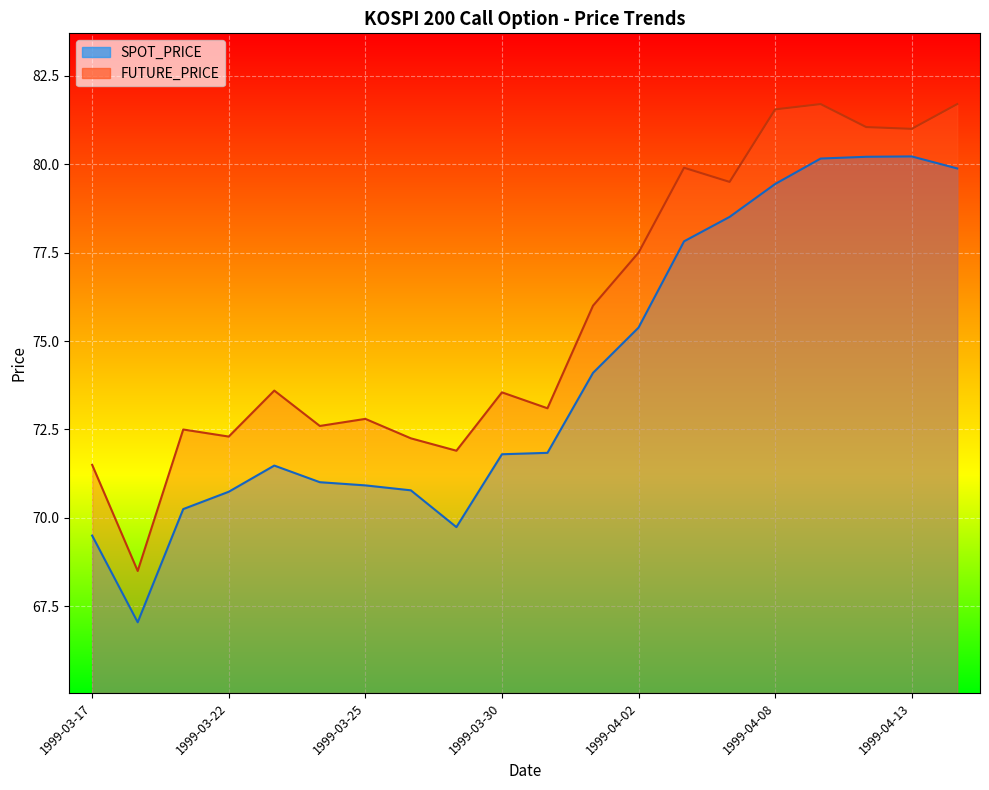

Reading left to right, transcribe all the data shown in this chart.

SPOT_PRICE: 69.5	67.0	70.2	70.7	71.5	71.0	70.9	70.8	69.7	71.8	71.8	74.1	75.4	77.8	78.5	79.4	80.2	80.2	80.2	79.9
FUTURE_PRICE: 71.5	68.5	72.5	72.3	73.6	72.6	72.8	72.2	71.9	73.5	73.1	76.0	77.5	79.9	79.5	81.5	81.7	81.0	81.0	81.7